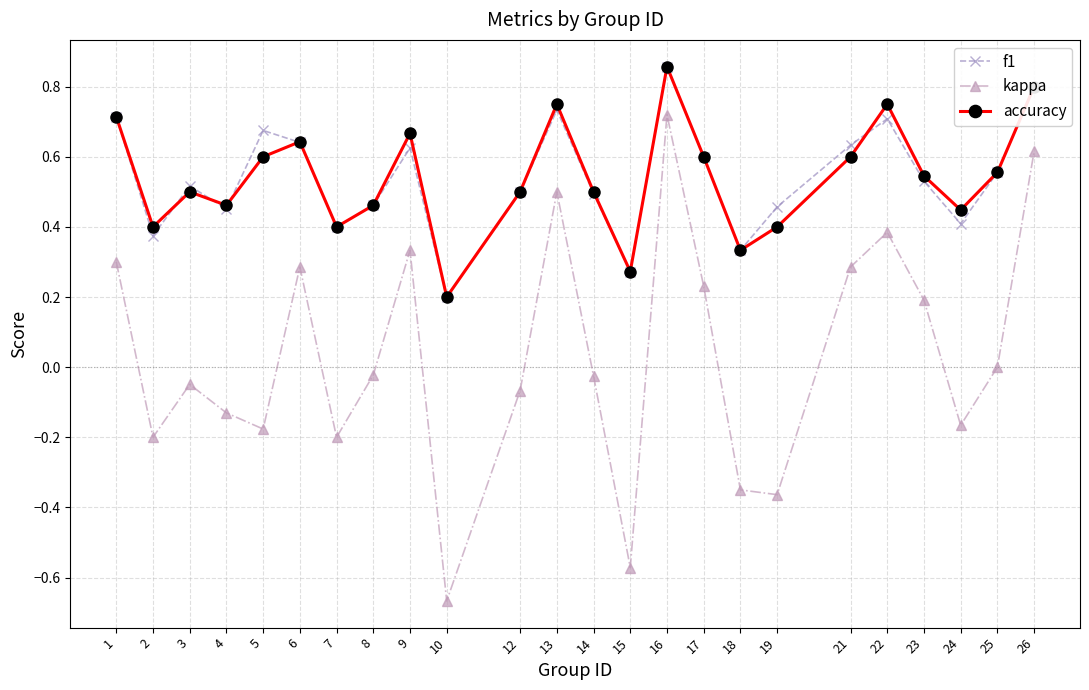

Count the number of categories in the chart.

24